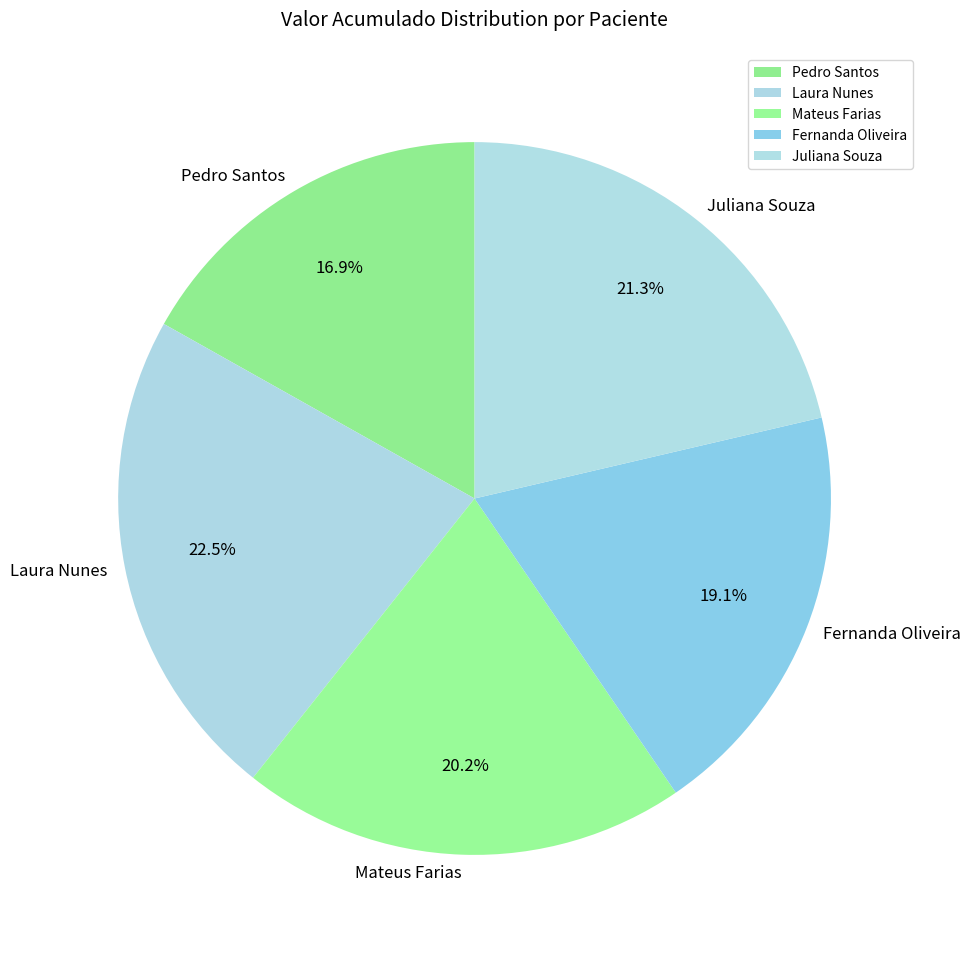

What is the ratio of the value at Fernanda Oliveira to the value at Juliana Souza?

0.9